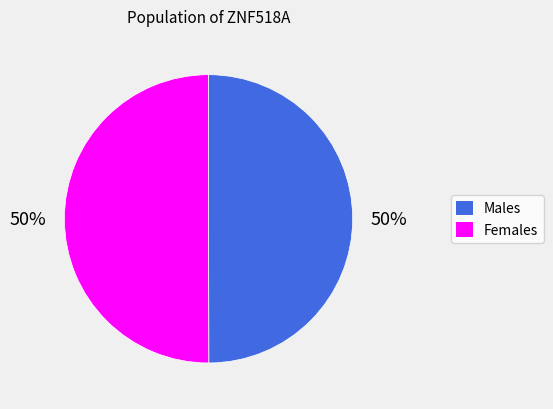

To the nearest percent, what is the average slice percentage?

50%